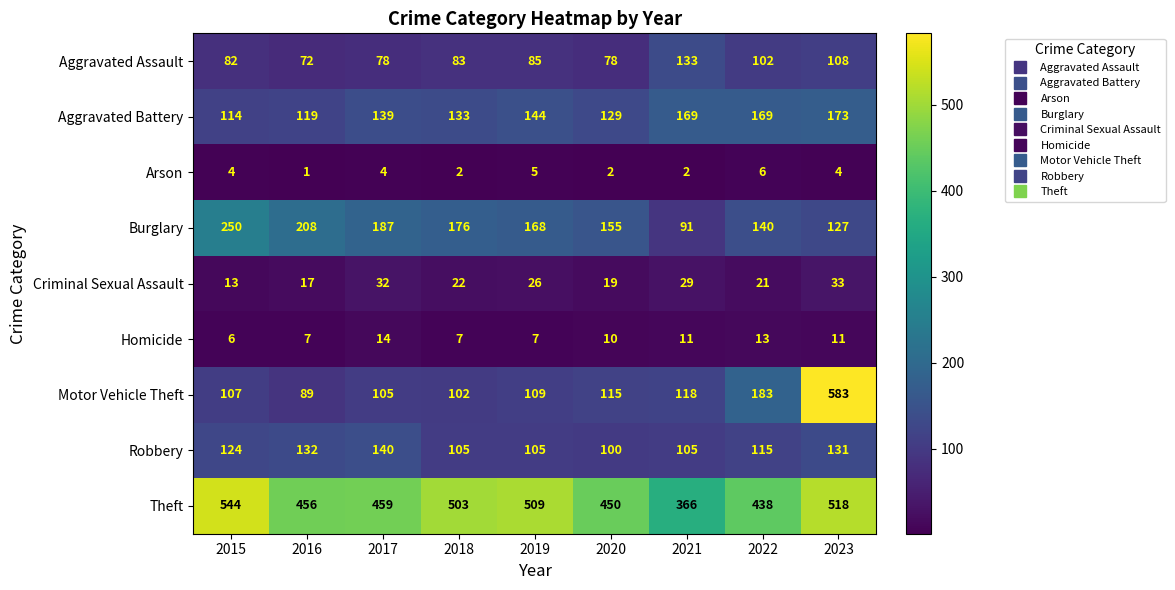

At 2022, list the series in order from largest to smallest.

Theft, Motor Vehicle Theft, Aggravated Battery, Burglary, Robbery, Aggravated Assault, Criminal Sexual Assault, Homicide, Arson